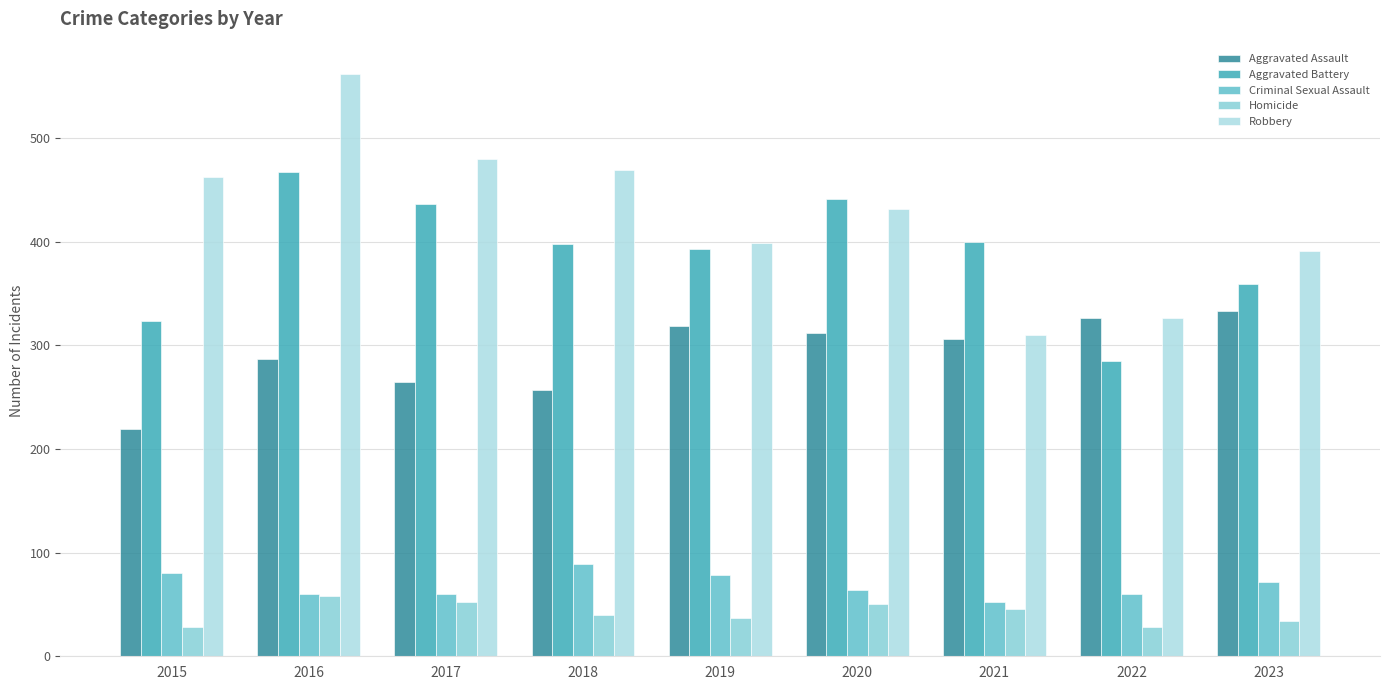

Which series has the widest spread of values?

Robbery